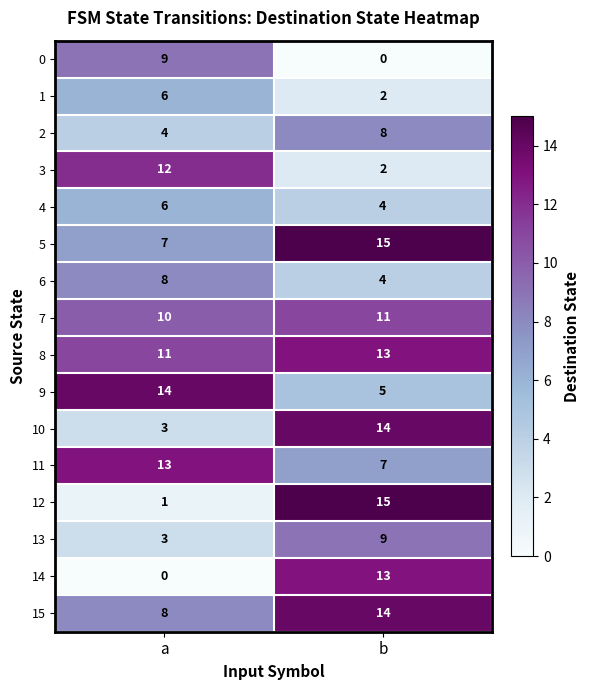

Between a and b, which series saw the biggest shift?

12